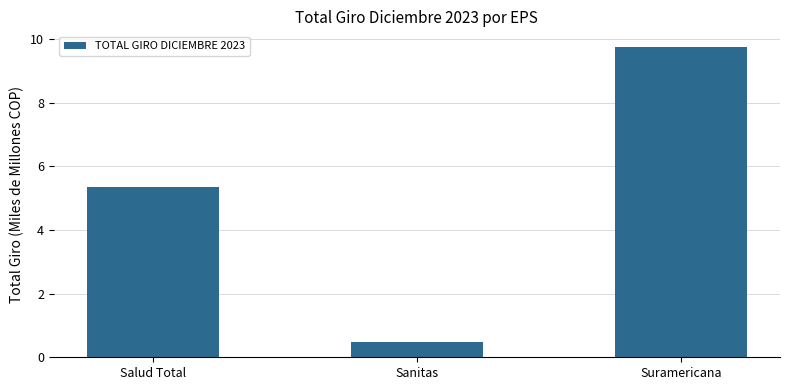

The chart shows a value of 9.8 at Suramericana. True or false?

True